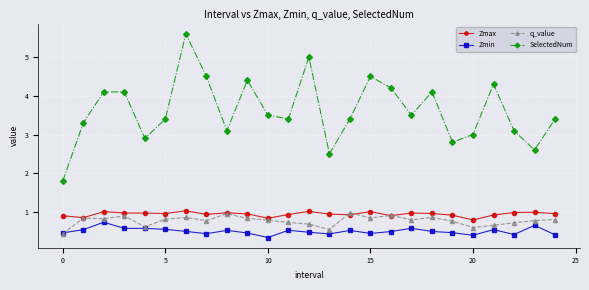

True or false: Zmin has more than 0 interior local peaks.

True